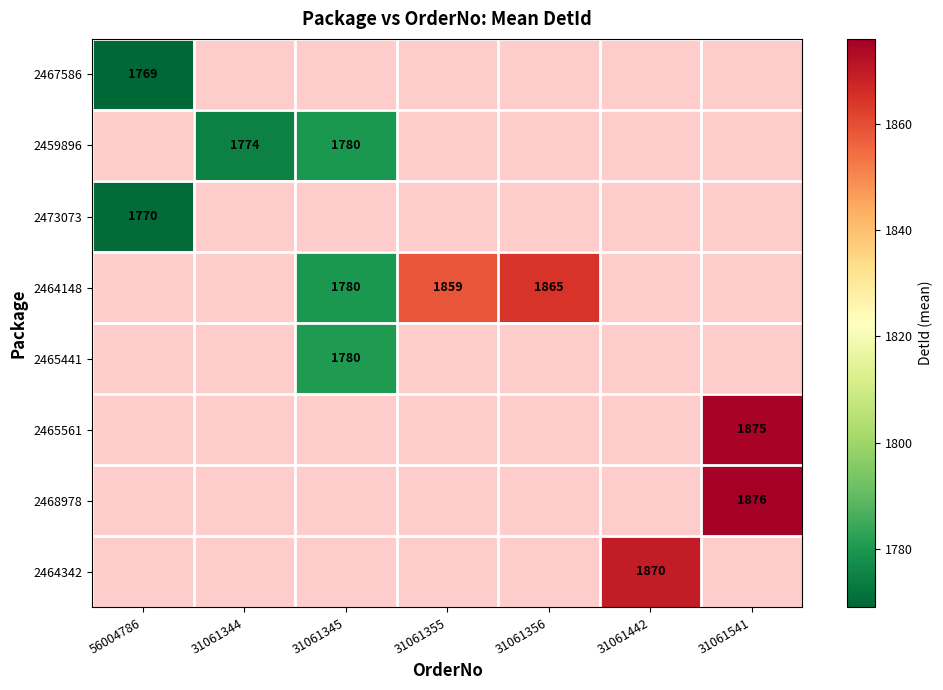

Which has a higher value, 56004786 or 31061355?

31061355